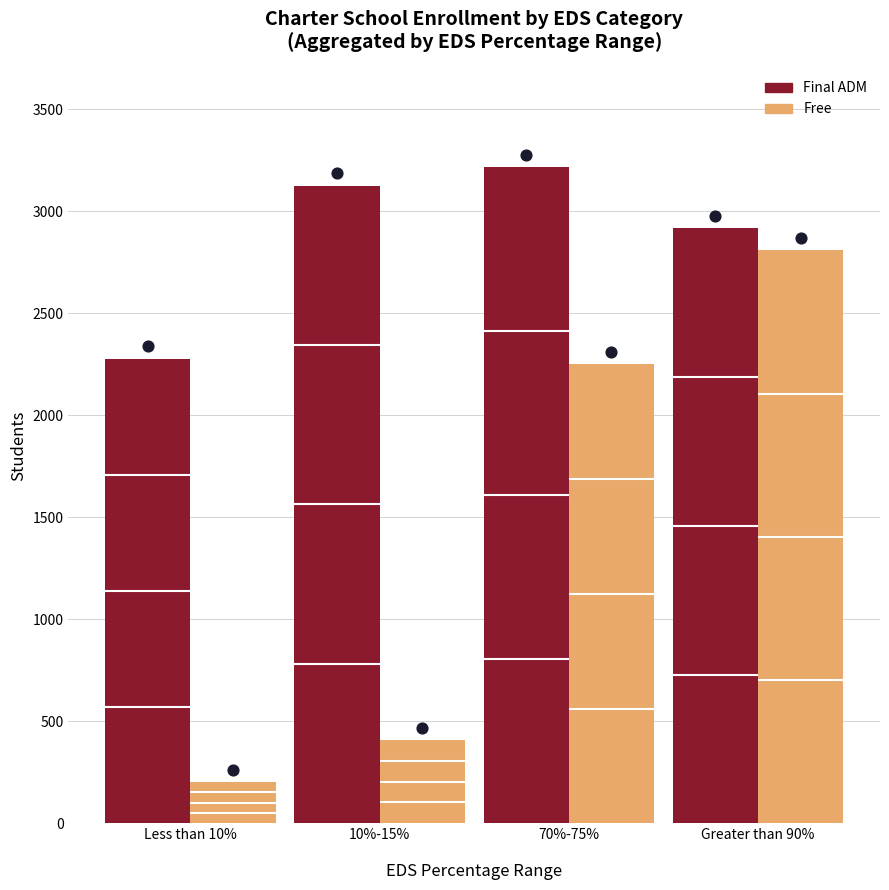

Is the value of Free at 70%-75% greater than the value of Final ADM at 70%-75%?

No